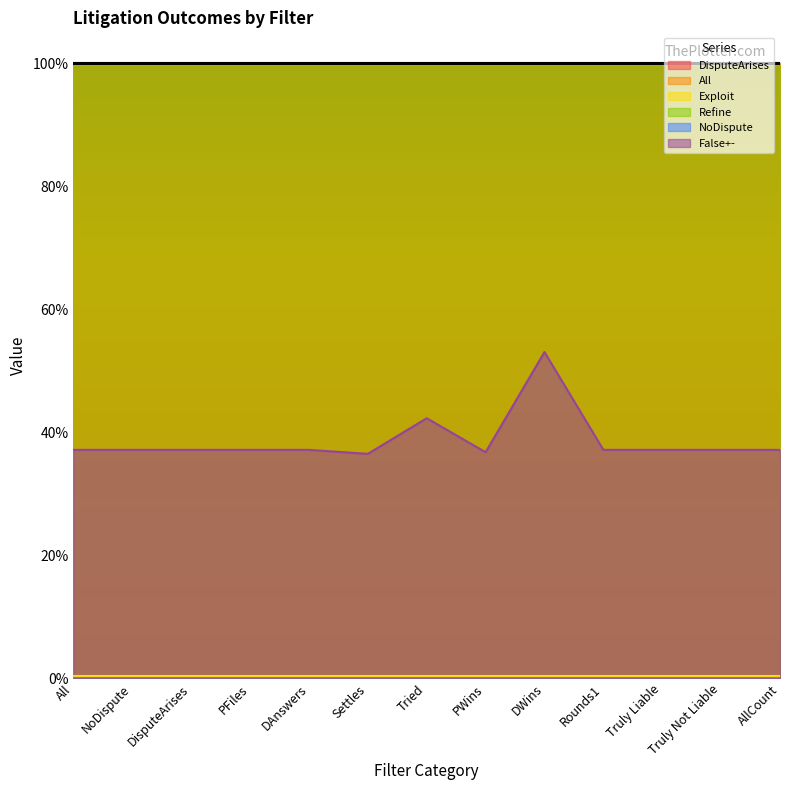

What is the average value of the DisputeArises series?

1.0